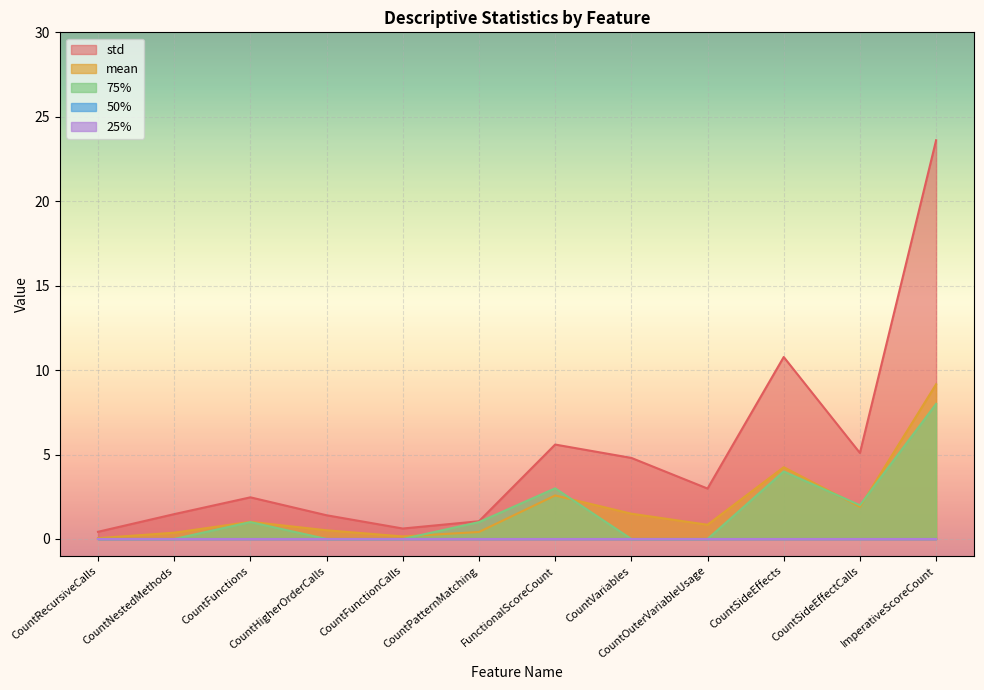

True or false: std and mean intersect in this chart.

False